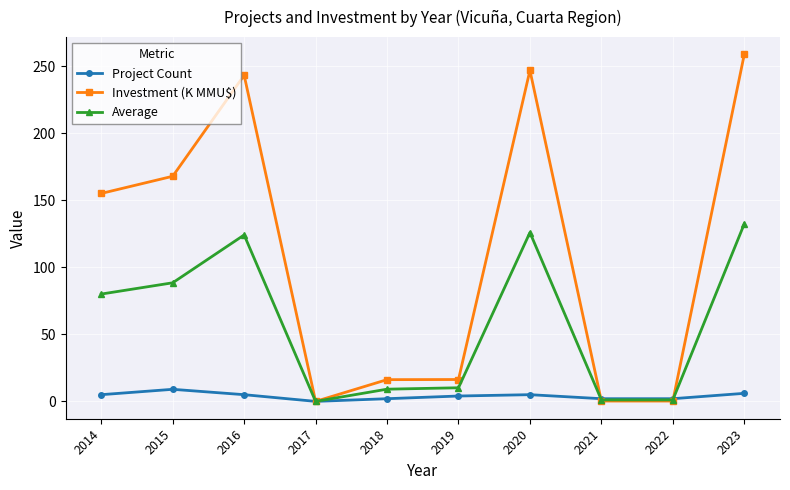

Does the chart display data point markers on the line(s)?

Yes